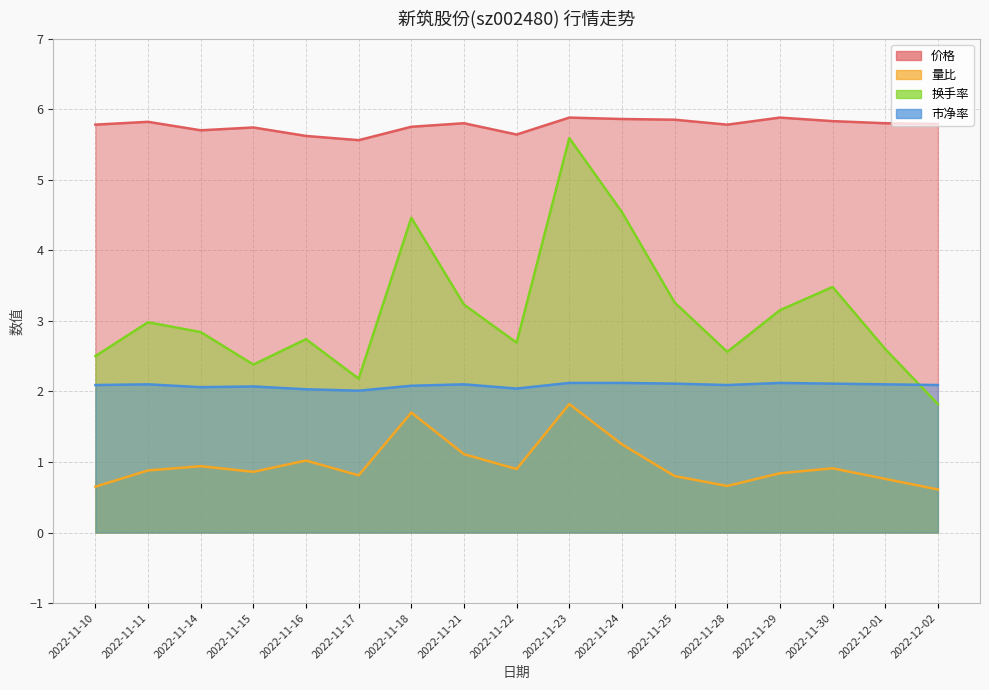

What is the average value of the 市净率 series?

2.1